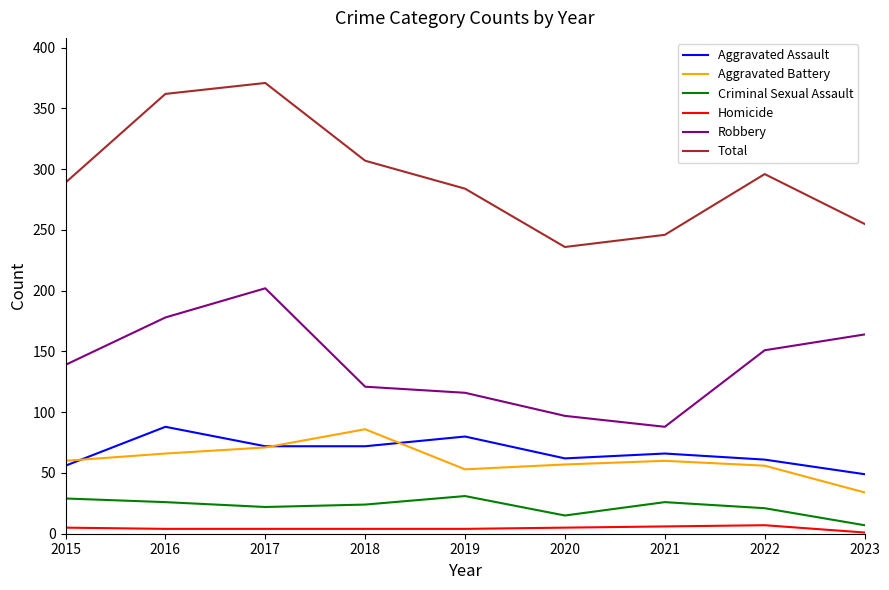

Which series changed the most between 2016 and 2021?

Total